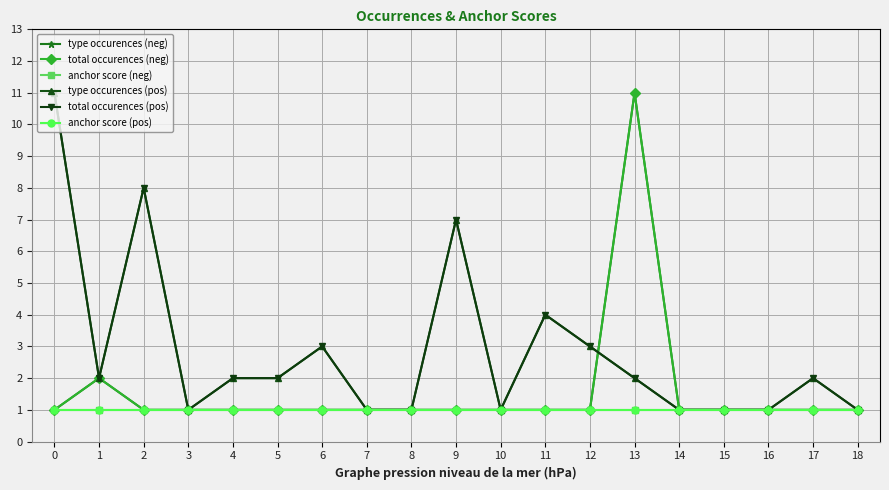

Does the chart have visible grid lines?

Yes